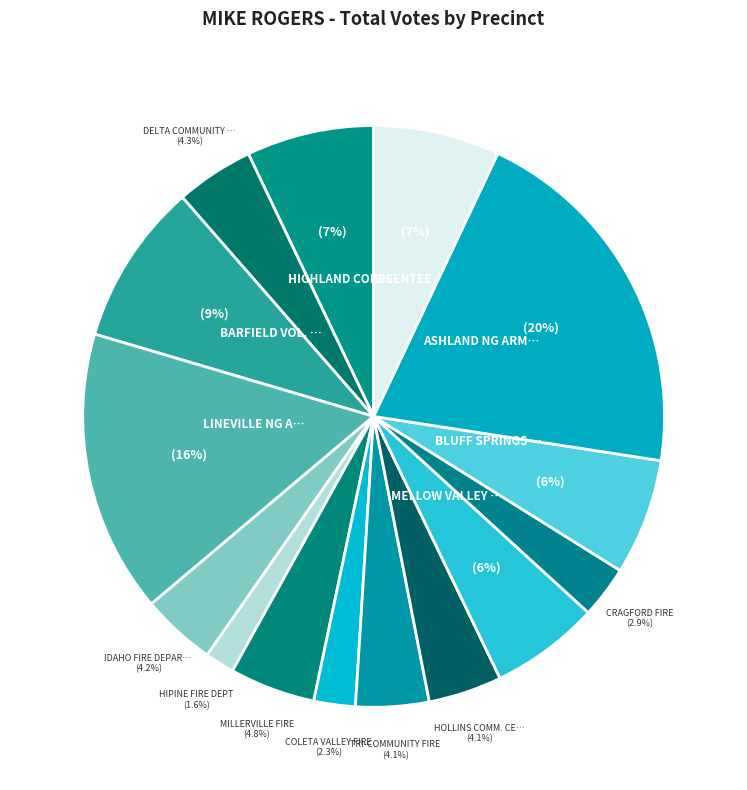

How many segments does this pie chart have?

15